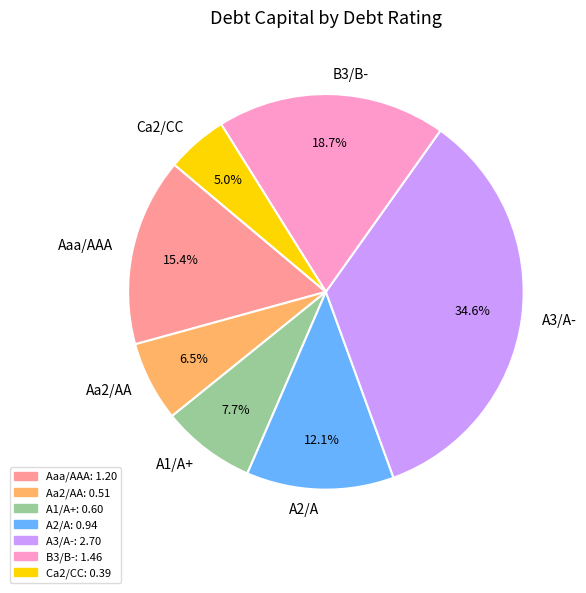

Is it true that A2/A is 1% of the pie?

False